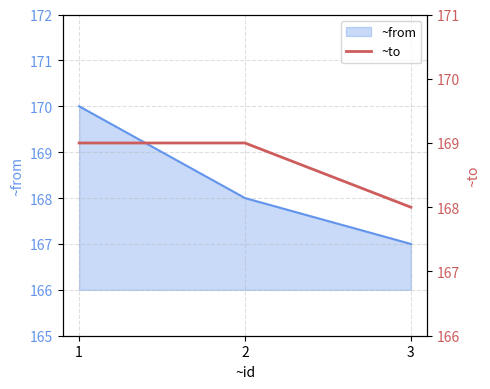

List the labels in order of value, largest first.

1, 2, 3